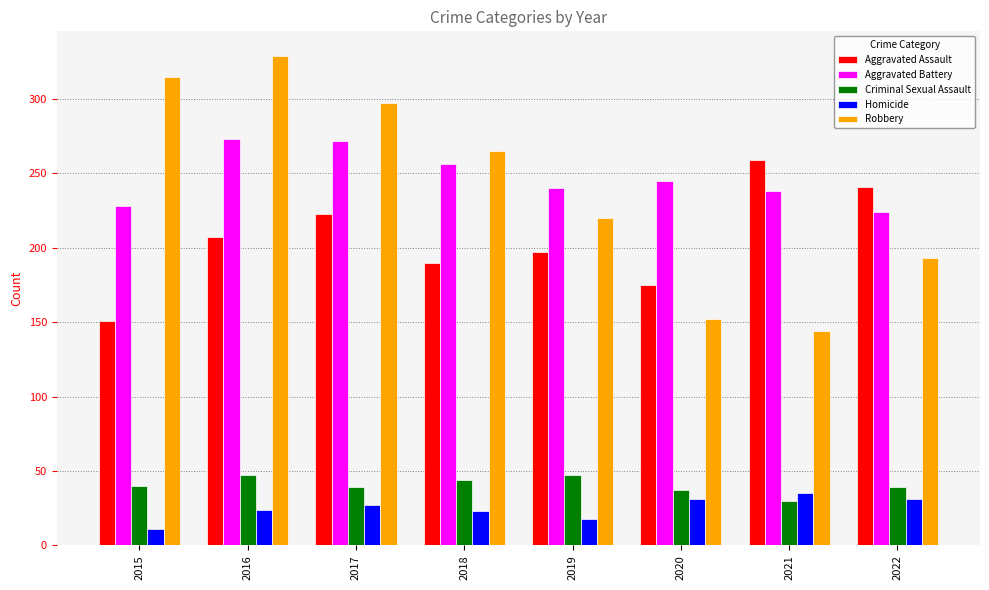

What is the lowest value of the Aggravated Battery series?

224